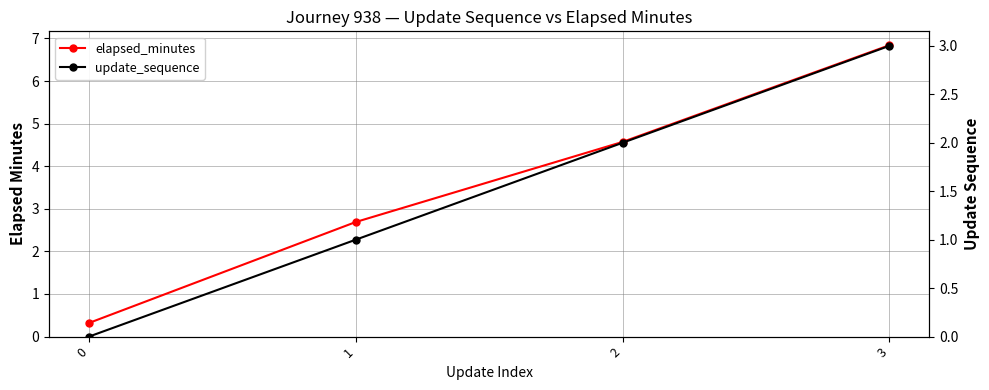

What is the value of the update_sequence point at the 2nd from the left?

1.0